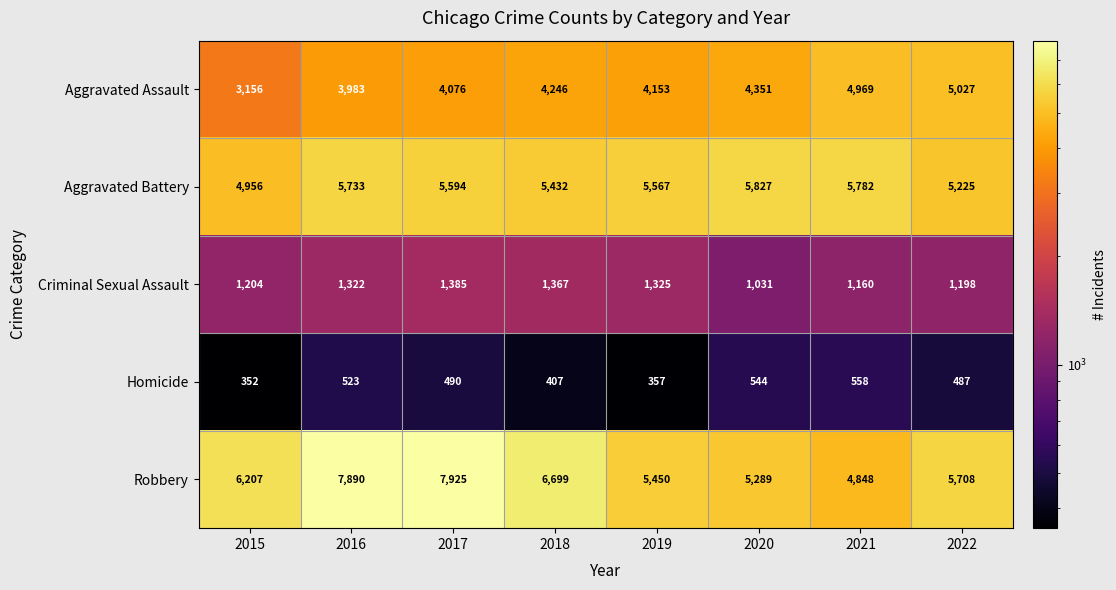

How many categories are shown in the chart?

8